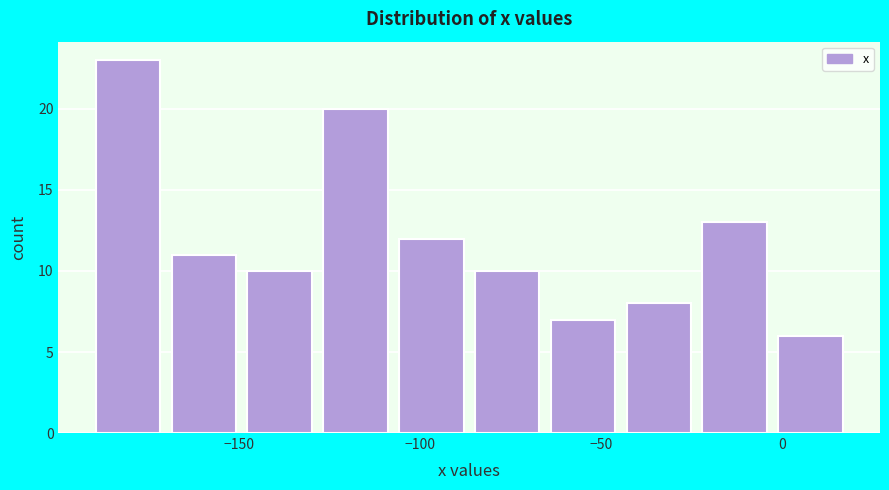

Reading left to right, list every bar in this chart as the range it spans on the x-axis followed by its height. Neither the bar edges nor the heights are printed on the chart, so give them approximately, as read against the axes.

-190 to -170: 23
-170 to -150: 11
-150 to -125: 10
-125 to -105: 20
-105 to -85: 12
-85 to -65: 10
-65 to -45: 7
-45 to -20: 8
-20 to 0: 13
0 to 20: 6